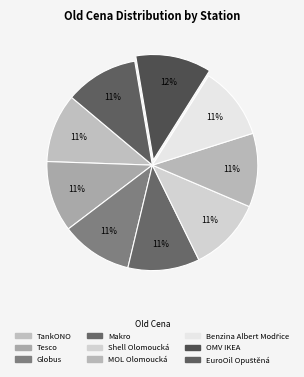

Rank the categories by value from highest to lowest.

OMV IKEA, Shell Olomoucká, MOL Olomoucká, EuroOil Opuštěná, Benzina Albert Modřice, Makro, Globus, Tesco, TankONO